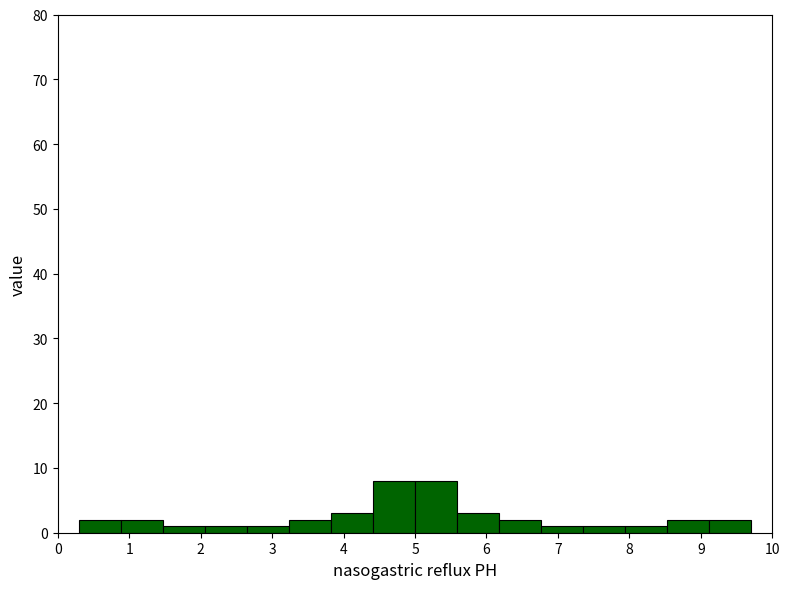

How tall is the bar that spans 6.2 to 6.8 on the x-axis? Neither the bar edges nor the heights are printed on the chart, so give them approximately, as read against the axes.

2